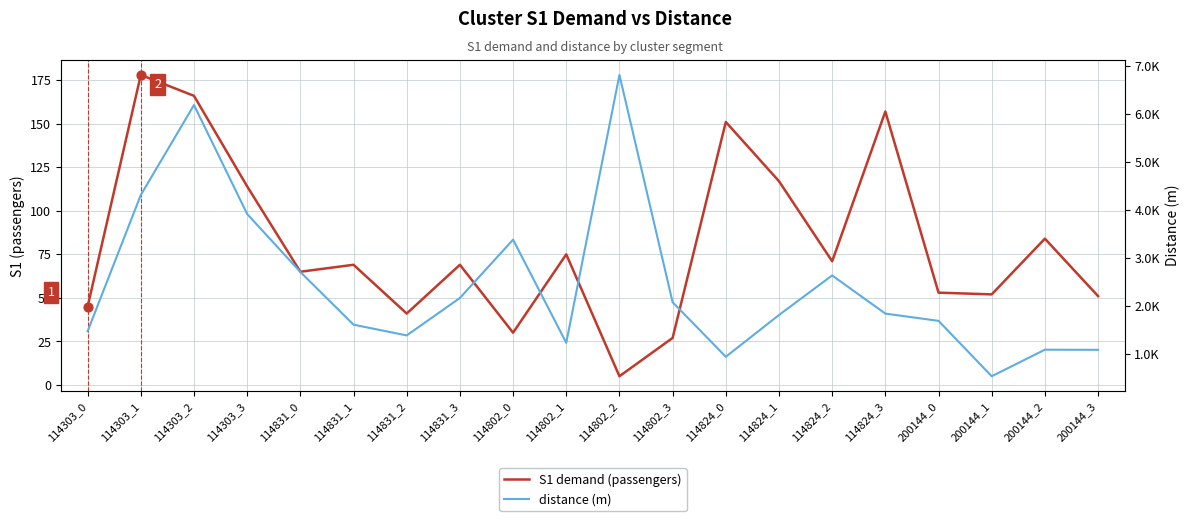

Is the value of distance (m) at 114831_1 greater than the value of S1 demand (passengers) at 114802_0?

Yes